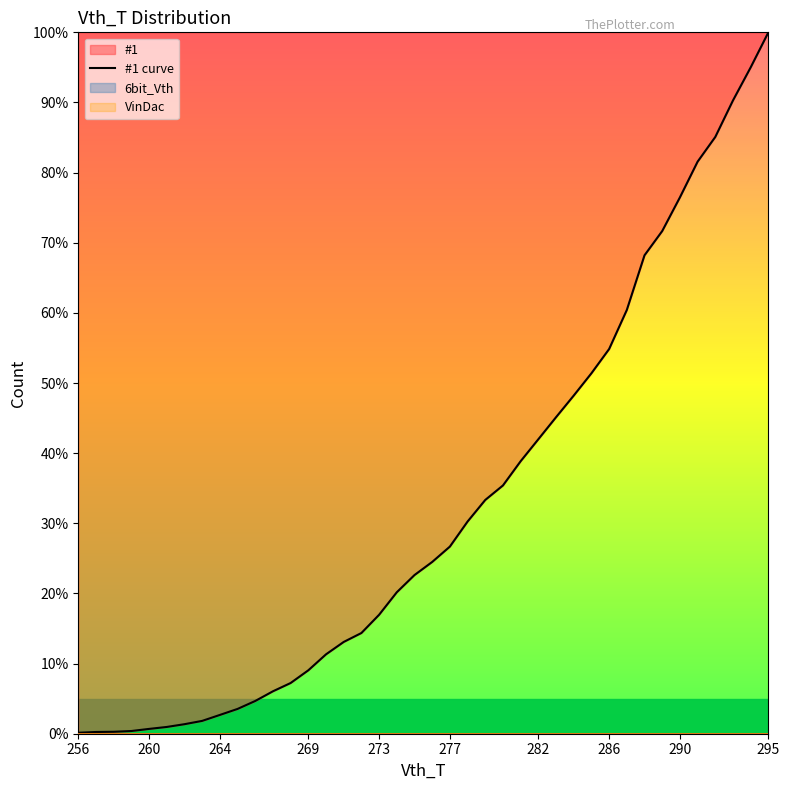

Is it true that #1 curve equals 2.7 at 264?

True